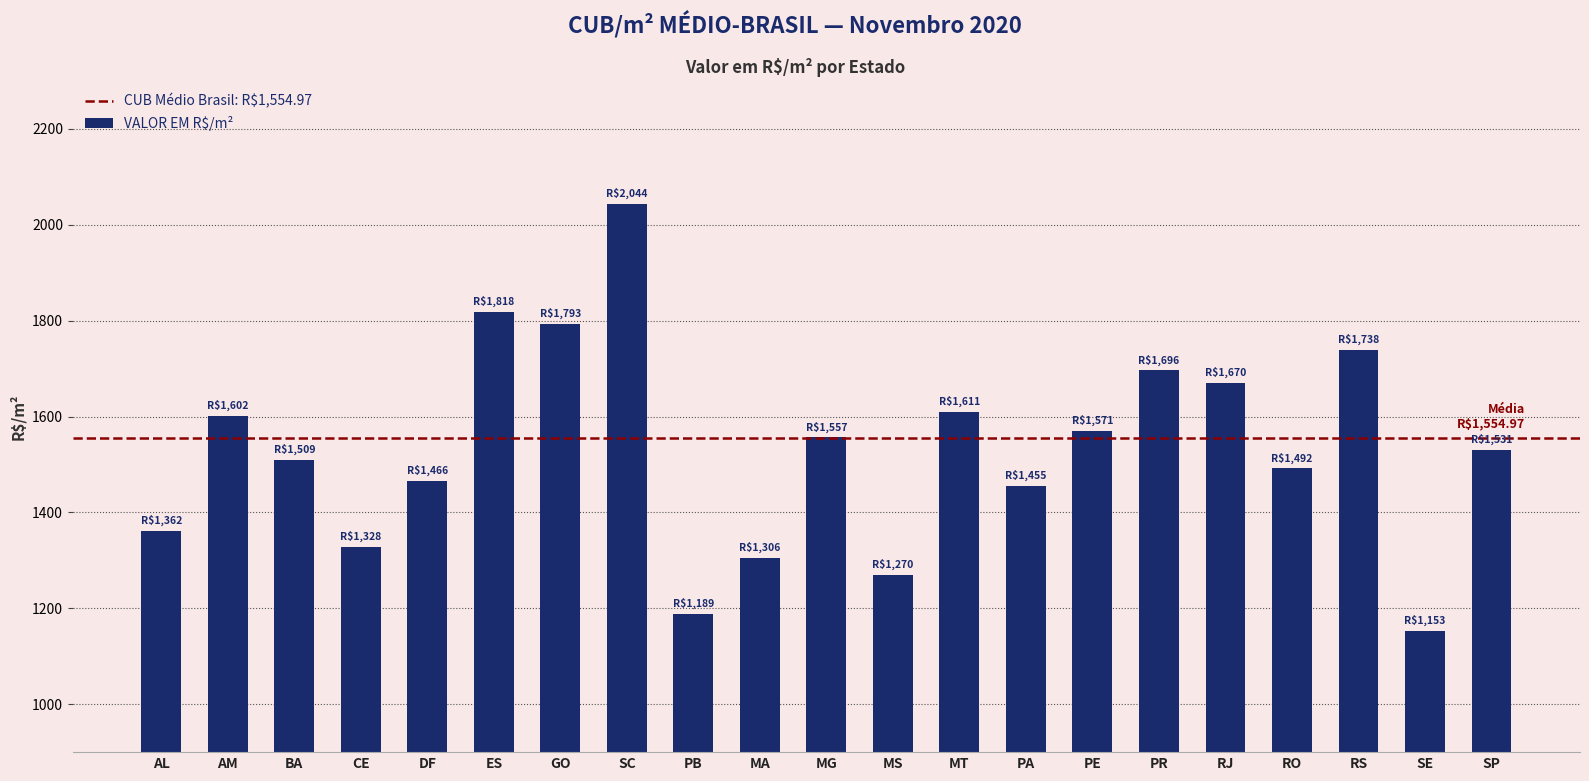

What is the label of the 14th bar from the left?

PA